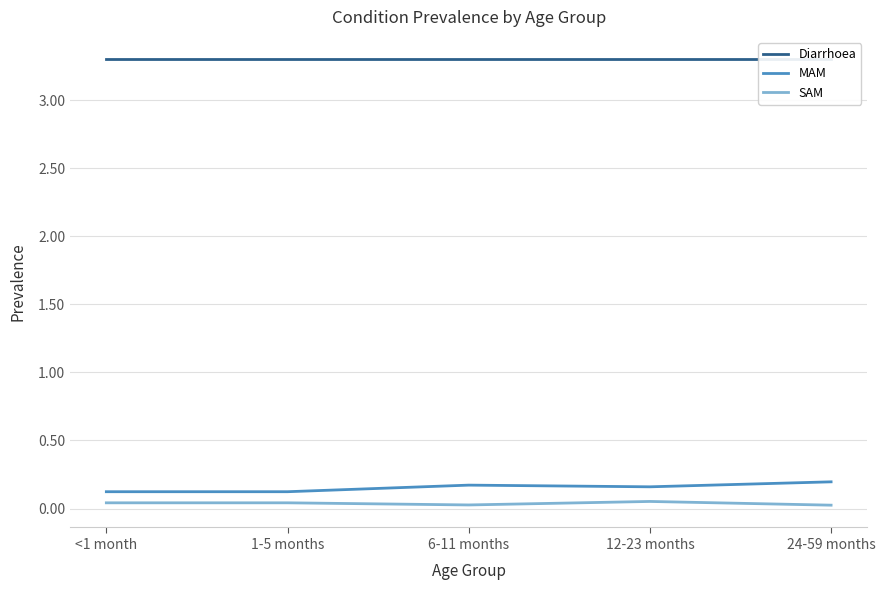

What is the total value across all series at 6-11 months?

3.5